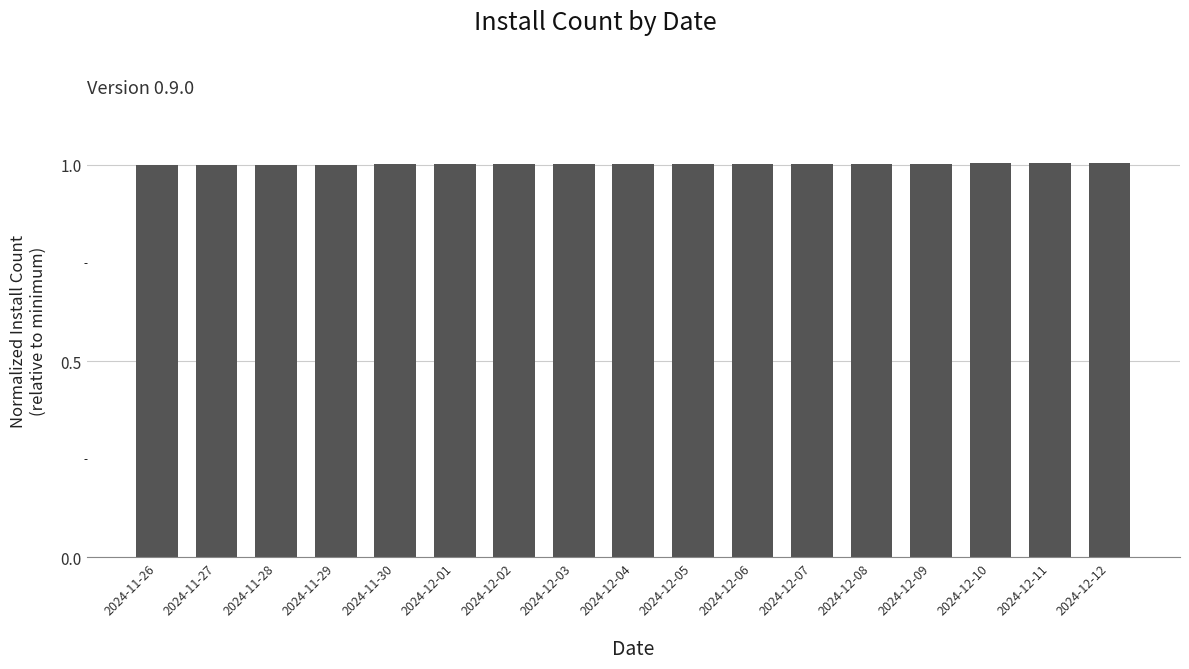

What is the minimum value shown in the chart?

1.0